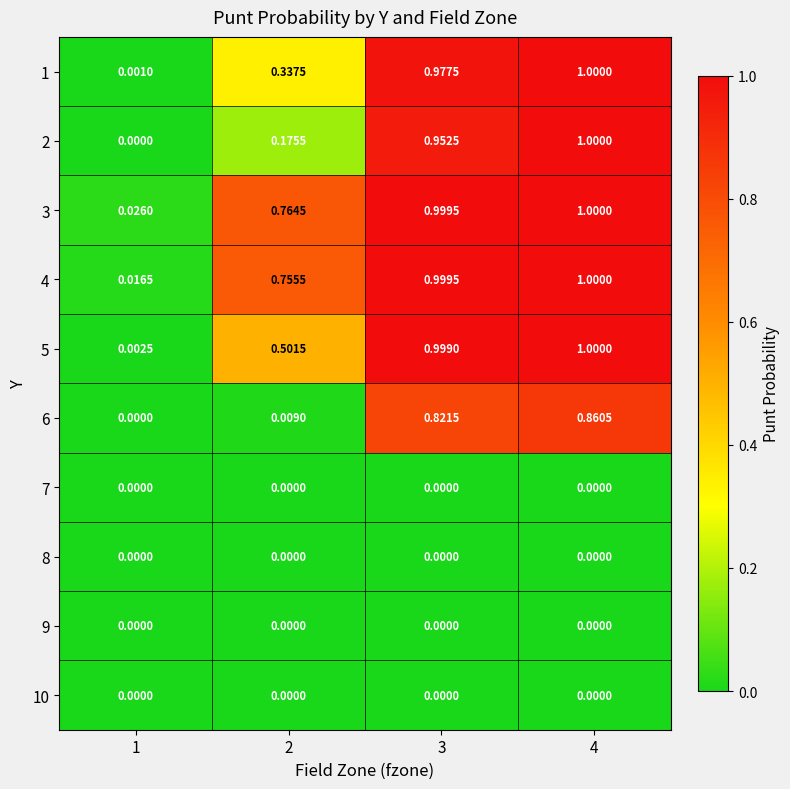

What is the total value across all series at 4?

5.9